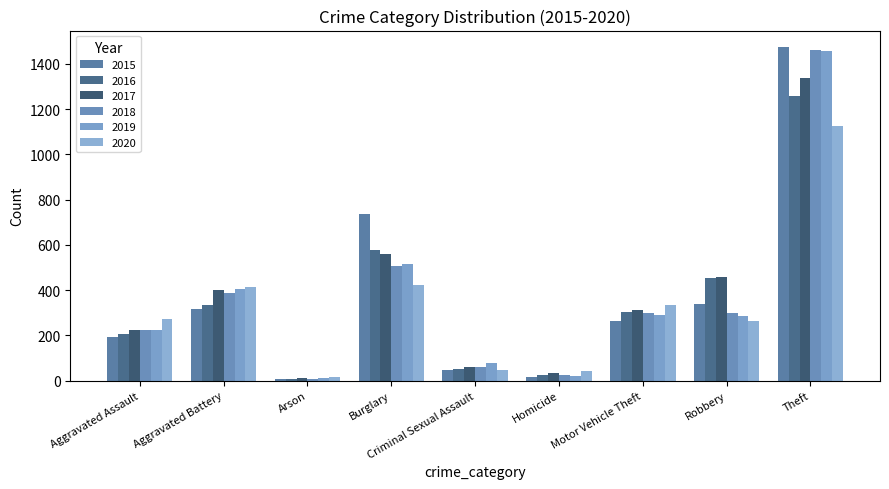

How many groups of bars are there?

9